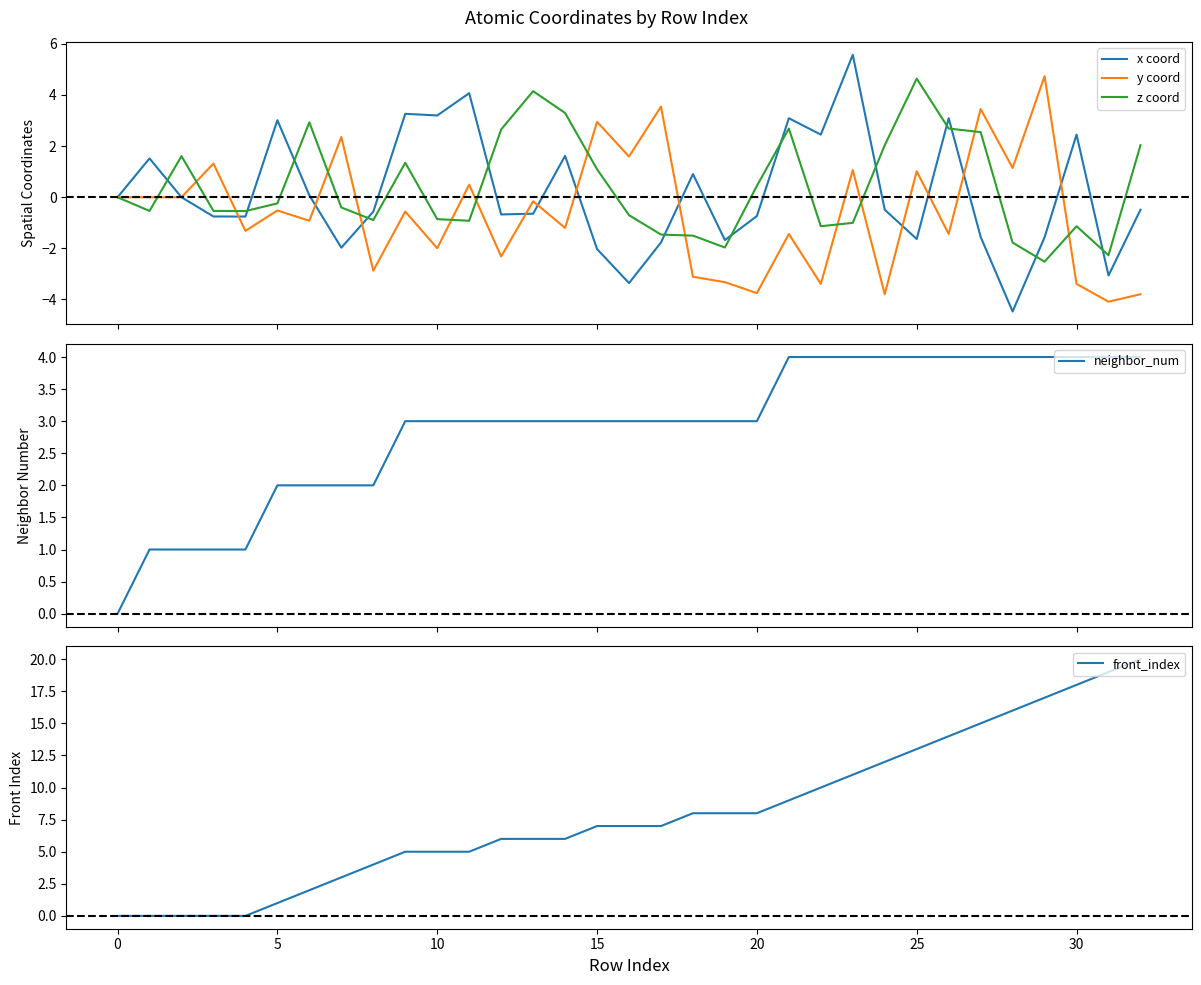

What is the highest value of the x coord series?

5.6